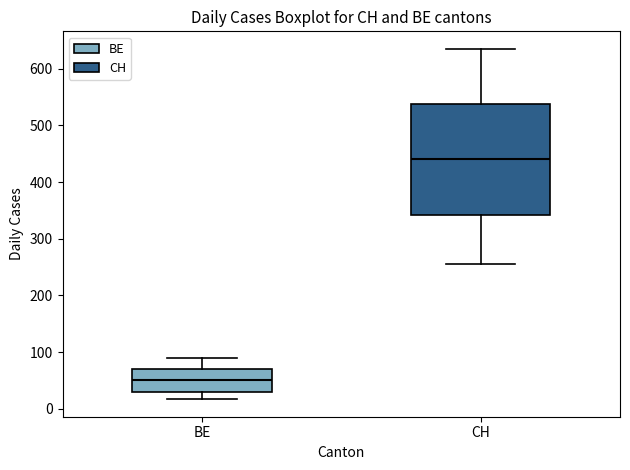

Comparing the boxes themselves (not the whiskers), which one is the tallest?

CH